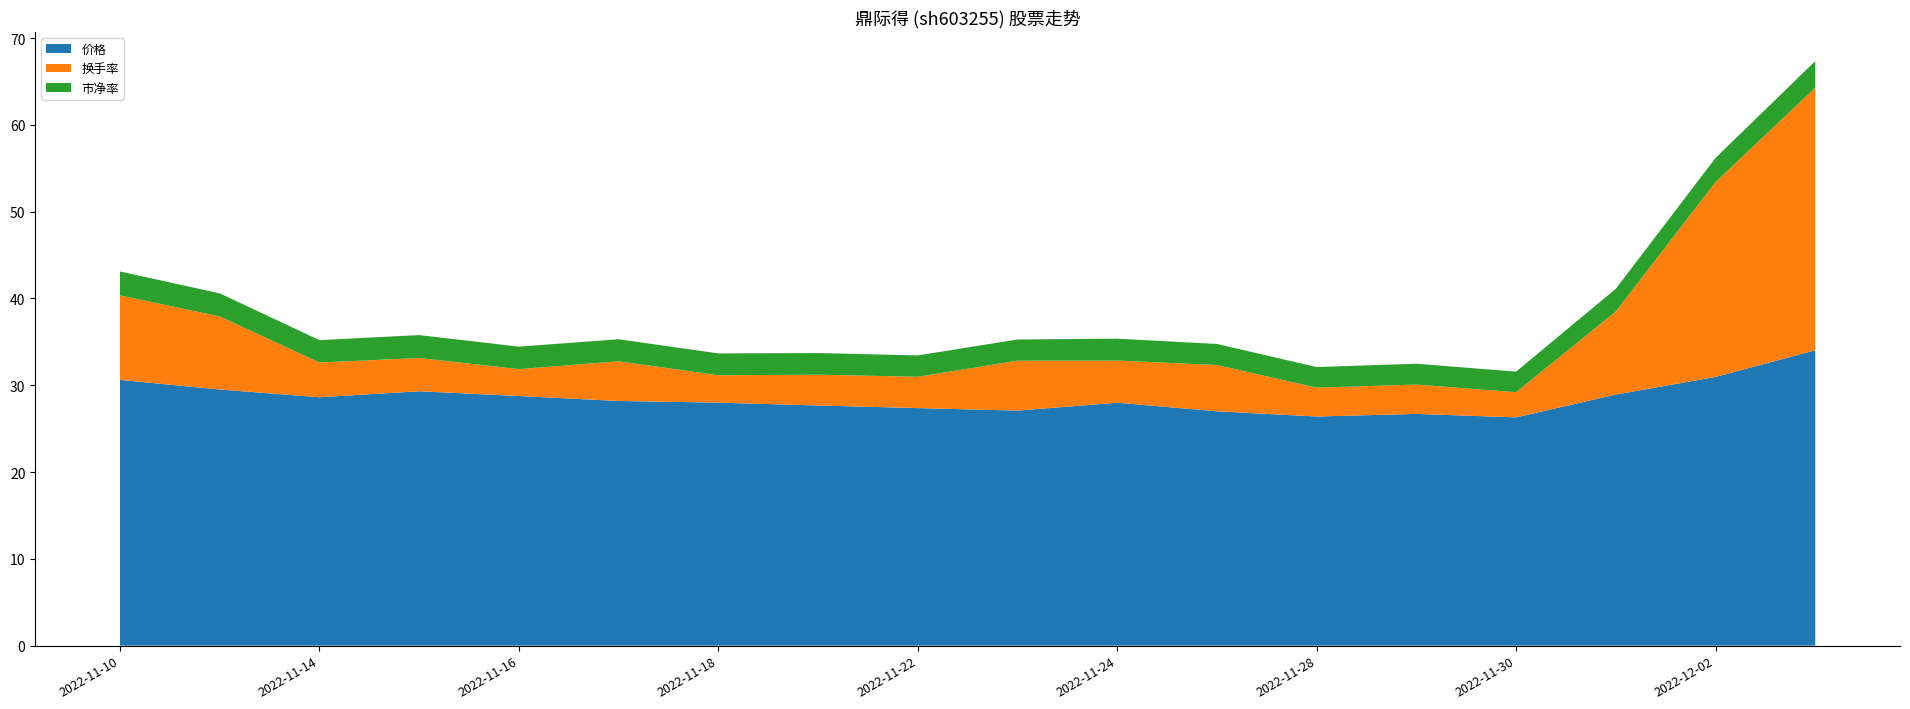

Reading left to right, extract all data points from this chart.

价格: 2022-11-10=30.6	2022-11-11=29.5	2022-11-14=28.6	2022-11-15=29.3	2022-11-16=28.8	2022-11-17=28.2	2022-11-18=28.0	2022-11-21=27.7	2022-11-22=27.4	2022-11-23=27.1	2022-11-24=28.0	2022-11-25=27.0	2022-11-28=26.4	2022-11-29=26.7	2022-11-30=26.3	2022-12-01=28.9	2022-12-02=31.0	2022-12-05=34.0
换手率: 2022-11-10=9.7	2022-11-11=8.4	2022-11-14=4.0	2022-11-15=3.8	2022-11-16=3.1	2022-11-17=4.6	2022-11-18=3.1	2022-11-21=3.5	2022-11-22=3.6	2022-11-23=5.8	2022-11-24=4.9	2022-11-25=5.3	2022-11-28=3.3	2022-11-29=3.4	2022-11-30=2.9	2022-12-01=9.6	2022-12-02=22.4	2022-12-05=30.3
市净率: 2022-11-10=2.8	2022-11-11=2.7	2022-11-14=2.6	2022-11-15=2.6	2022-11-16=2.6	2022-11-17=2.5	2022-11-18=2.5	2022-11-21=2.5	2022-11-22=2.5	2022-11-23=2.4	2022-11-24=2.5	2022-11-25=2.4	2022-11-28=2.4	2022-11-29=2.4	2022-11-30=2.4	2022-12-01=2.6	2022-12-02=2.8	2022-12-05=3.1